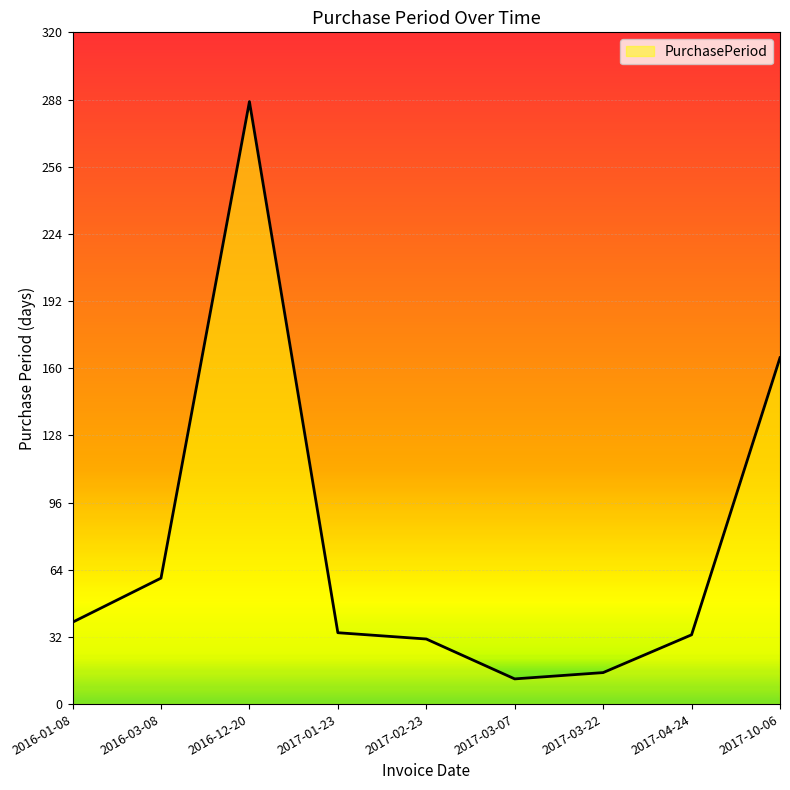

How many values are below 34?

4